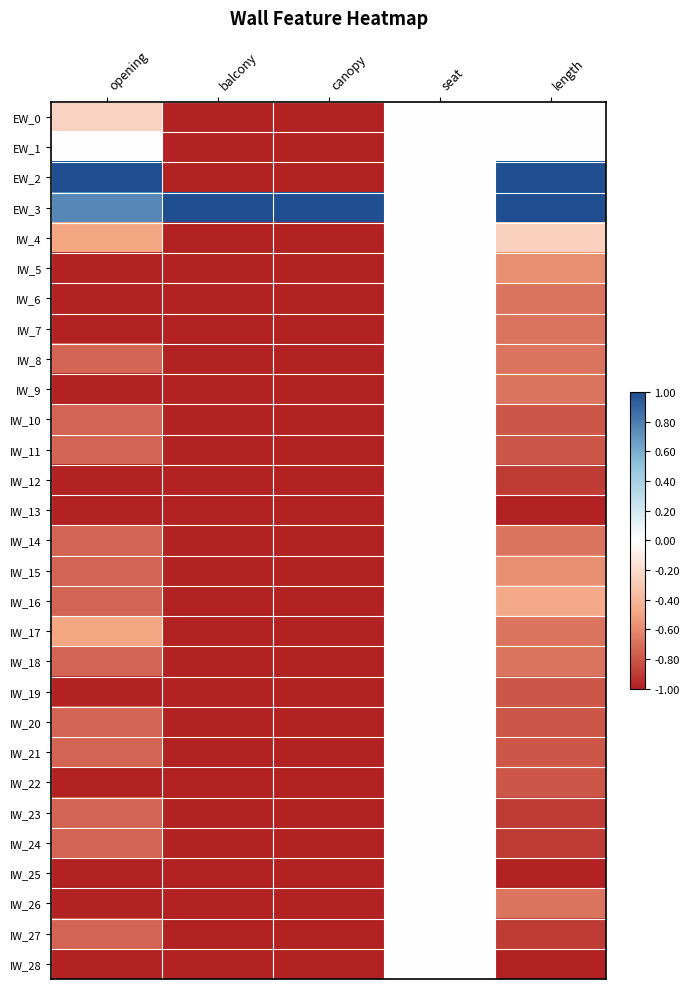

What is the greatest value displayed?

1.0